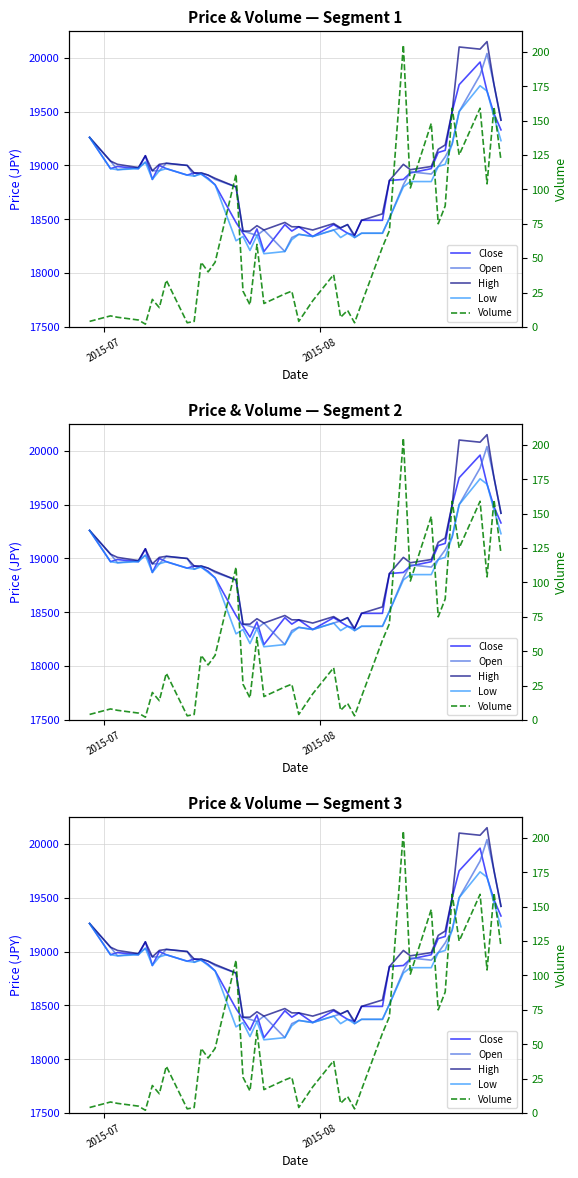

The value of High at 7 is 10787. True or false?

False